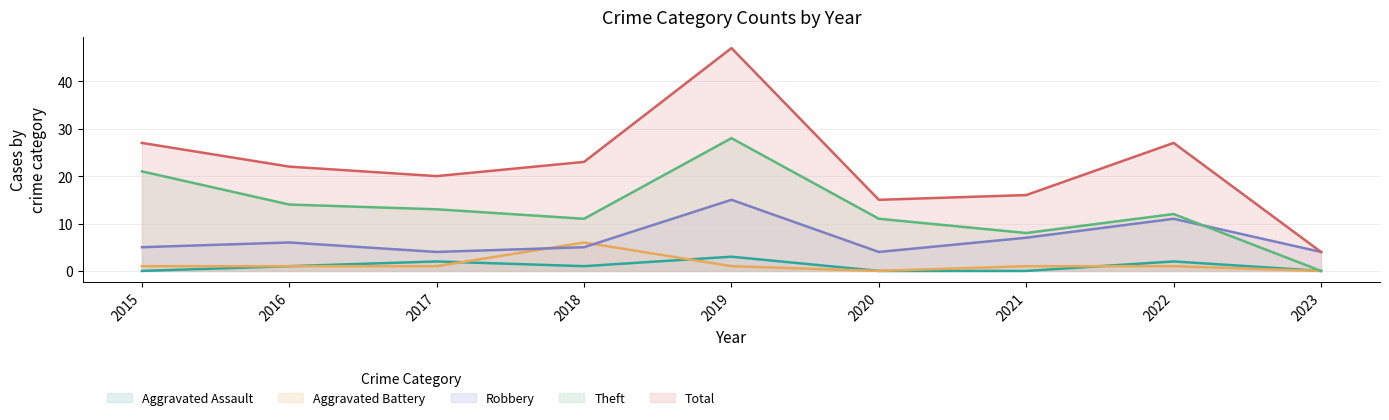

Which series changed the most between 2015 and 2020?

Total